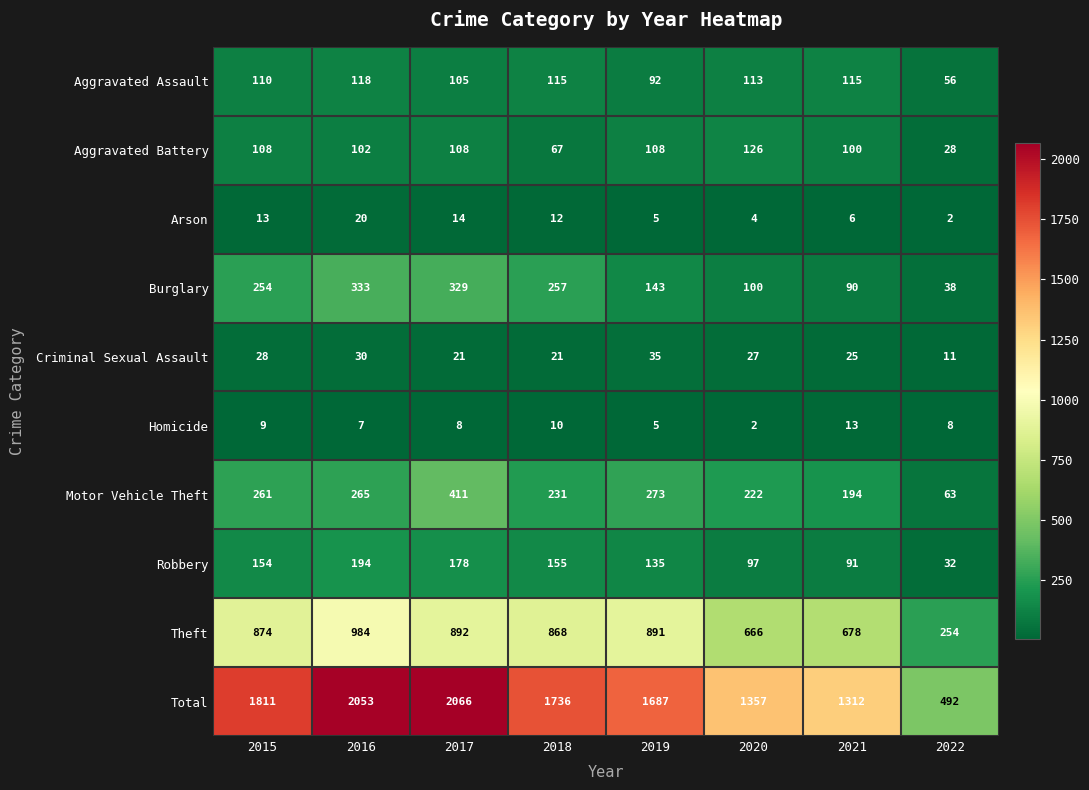

Which series changed the most between 2016 and 2019?

Total